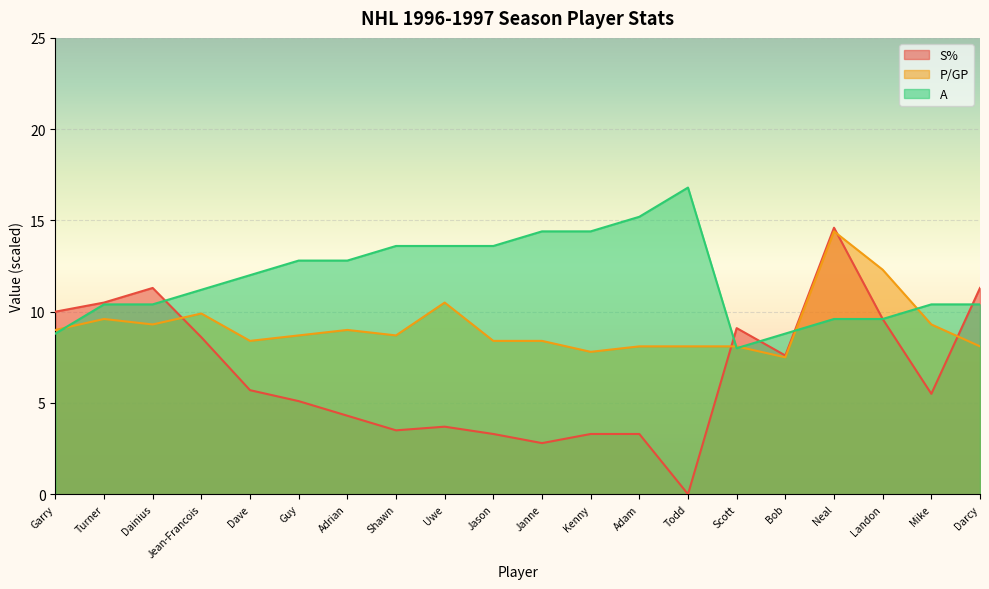

What is the difference between the second highest and second lowest values in the A series?

6.4